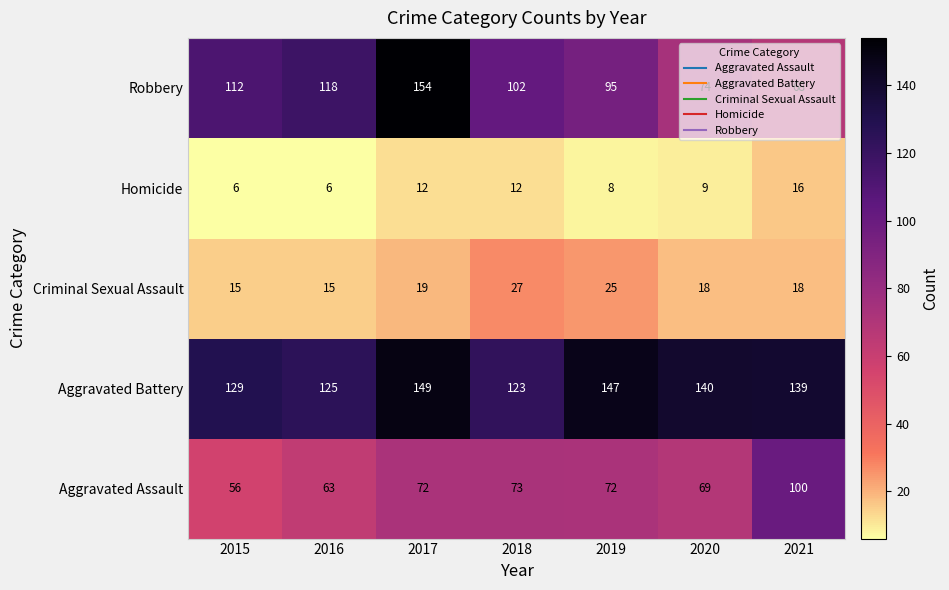

What is the difference between the second highest and minimum values in the Aggravated Battery series?

24